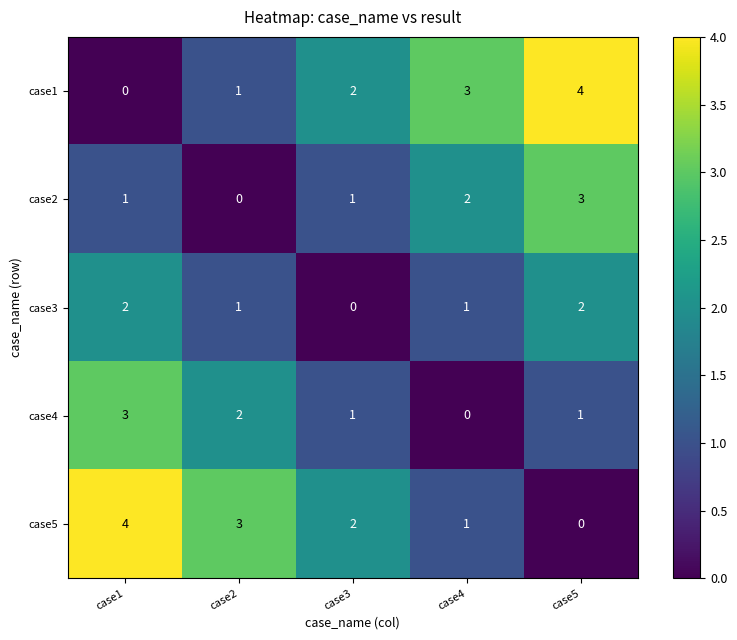

What is the total value across all series at case5?

10